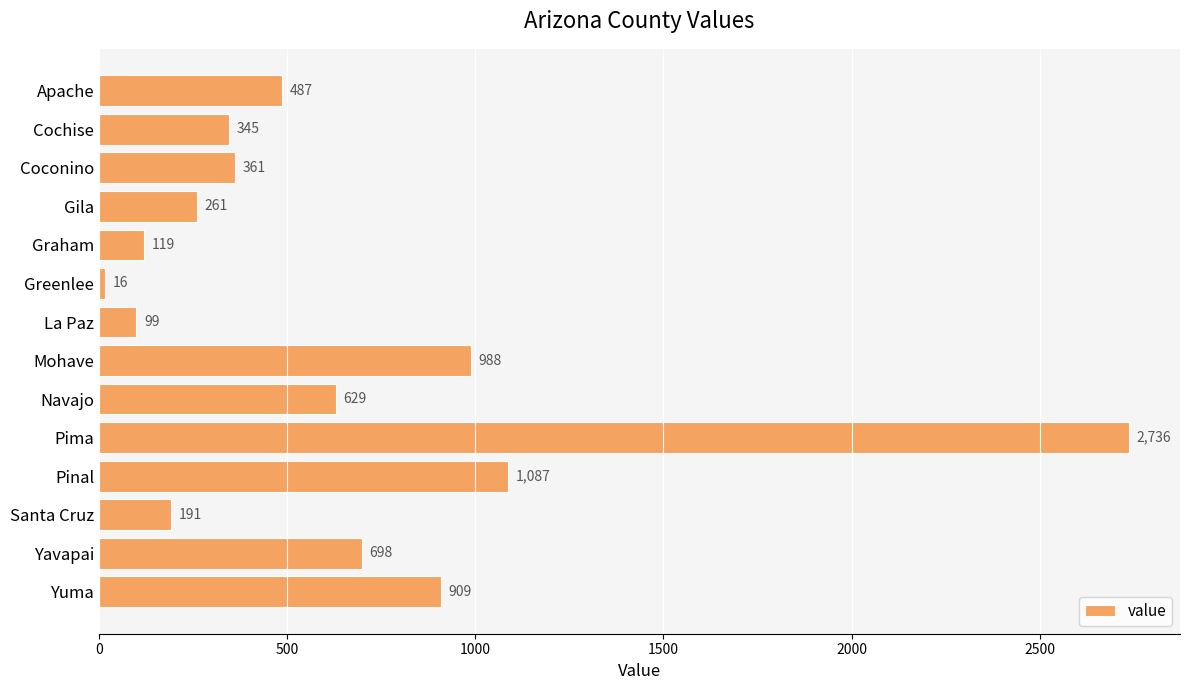

The value at Graham is 119. True or false?

True